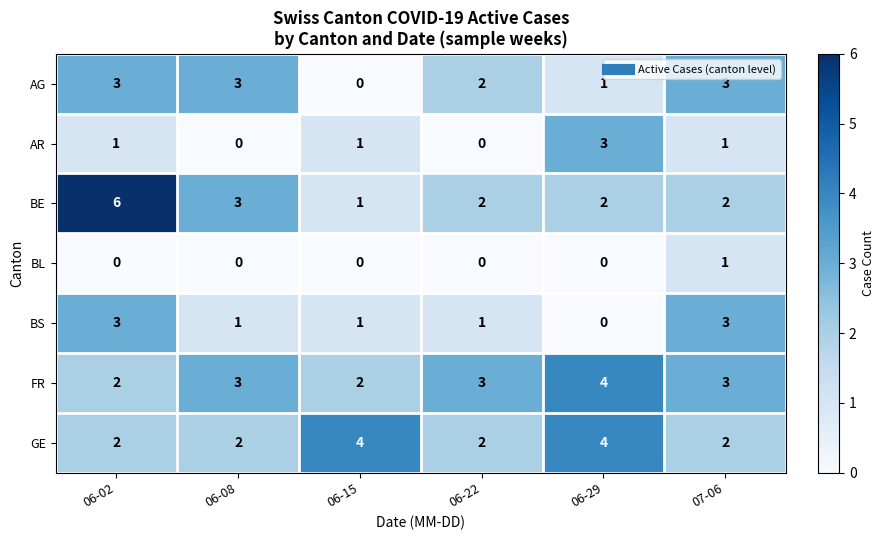

Which label corresponds to the largest value in the chart?

06-02